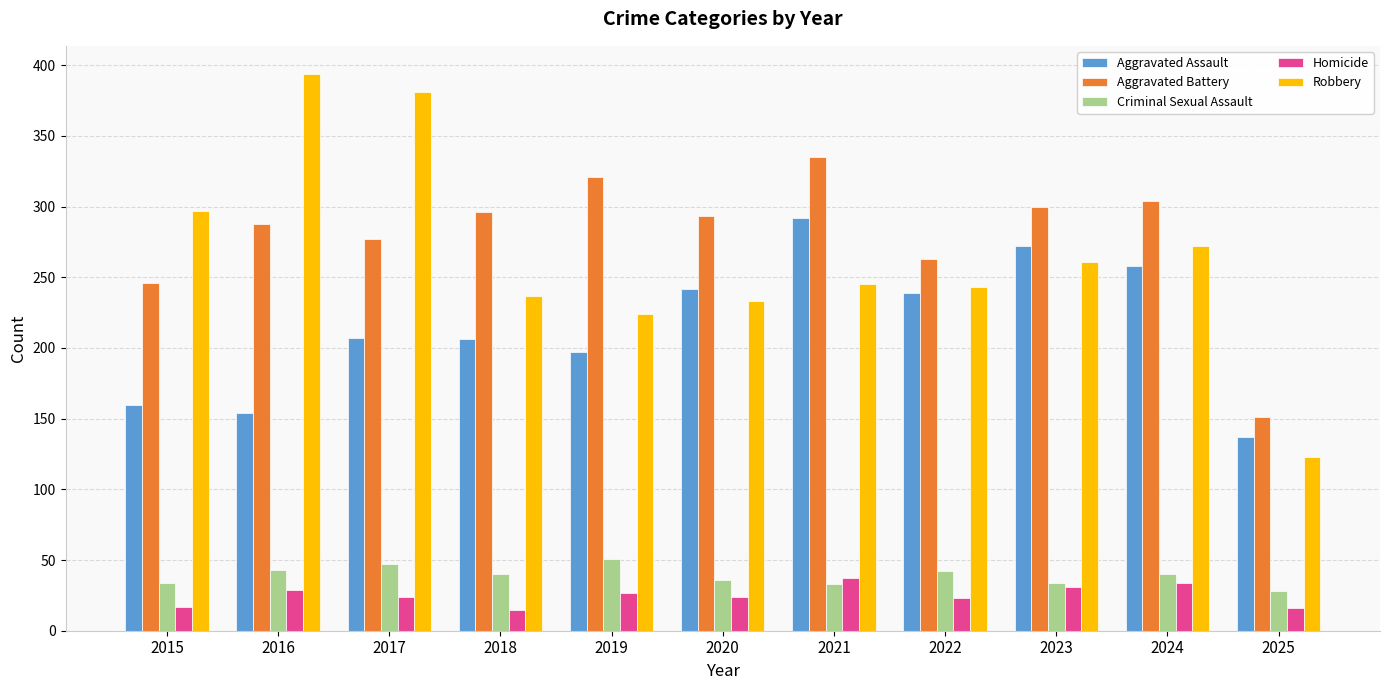

Is the value of Aggravated Battery at 2018 greater than the value of Robbery at 2016?

No